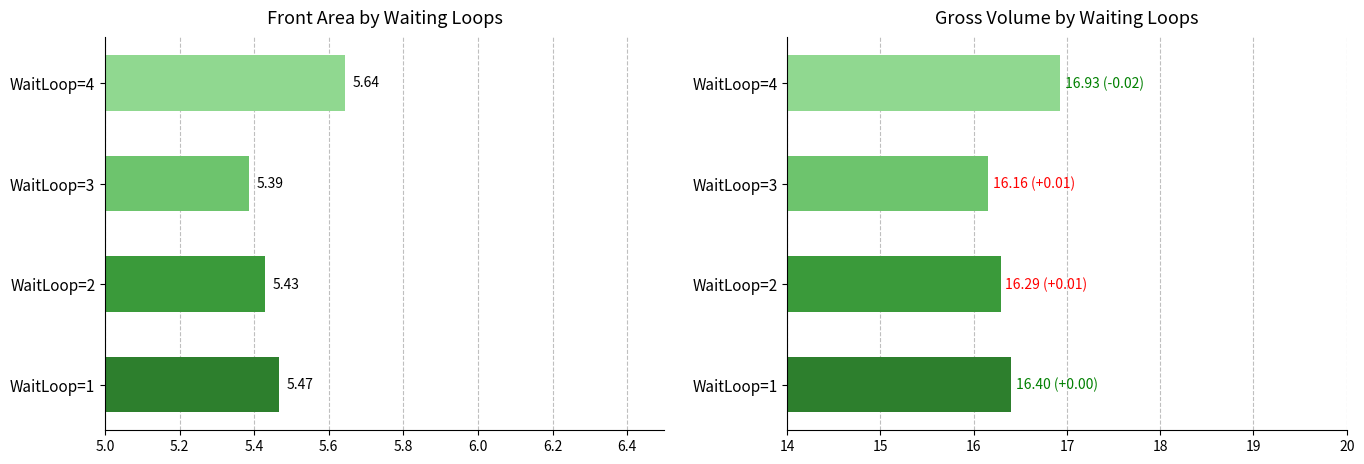

List the series in order of their peak value, lowest first.

Front Area, Gross Volume